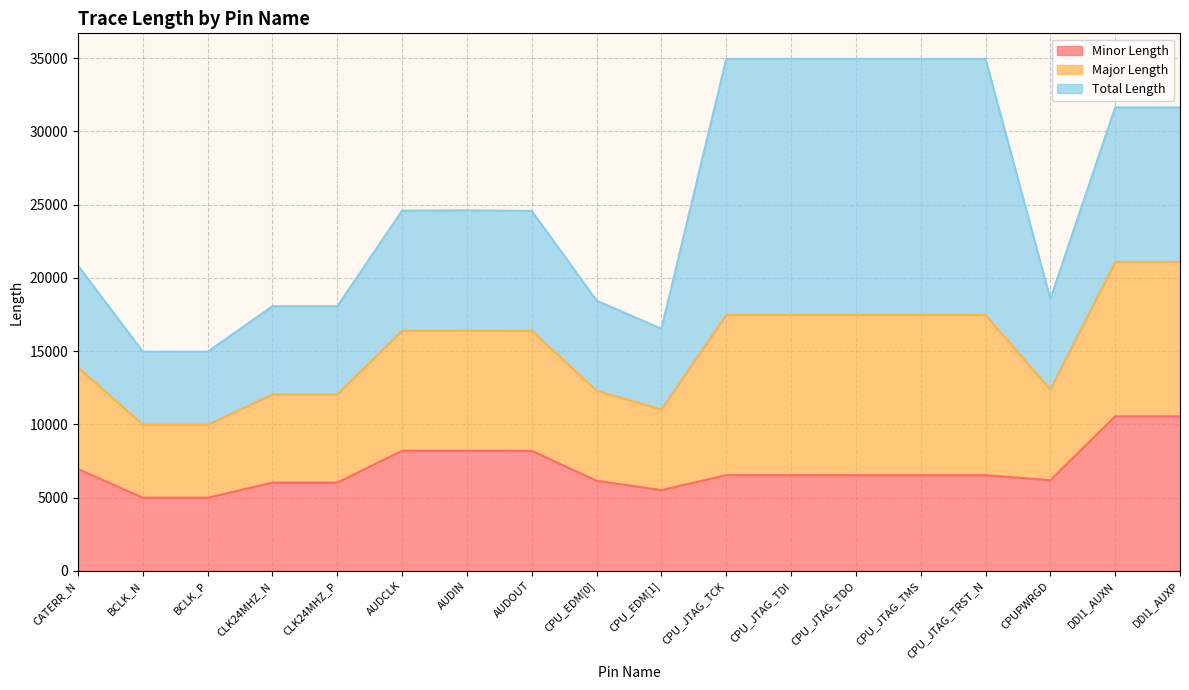

Rank the categories by Major Length value from lowest to highest.

BCLK_P, BCLK_N, CPU_EDM[1], CLK24MHZ_P, CLK24MHZ_N, CPU_EDM[0], CPUPWRGD, CATERR_N, AUDOUT, AUDCLK, AUDIN, DDI1_AUXP, DDI1_AUXN, CPU_JTAG_TRST_N, CPU_JTAG_TMS, CPU_JTAG_TDO, CPU_JTAG_TCK, CPU_JTAG_TDI